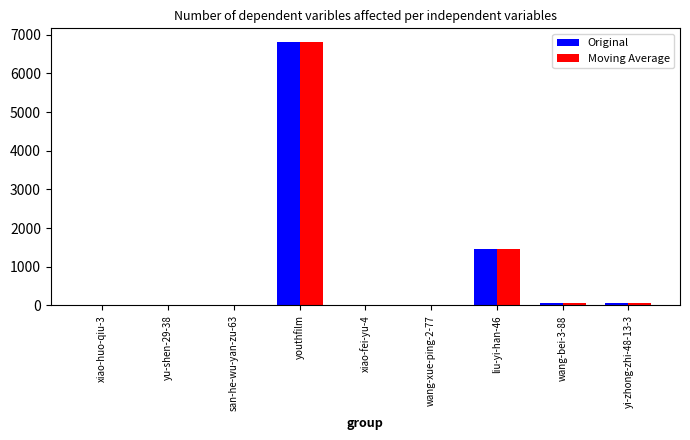

At which label is Moving Average closest to 3411?

liu-yi-han-46